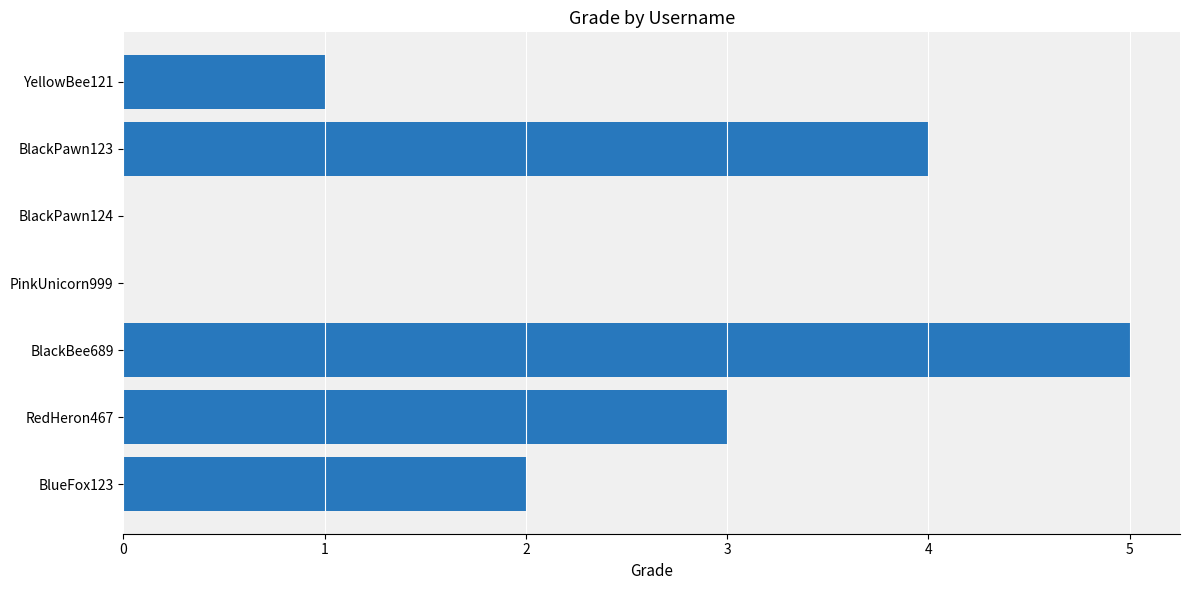

Which label corresponds to the largest value in the chart?

BlackBee689